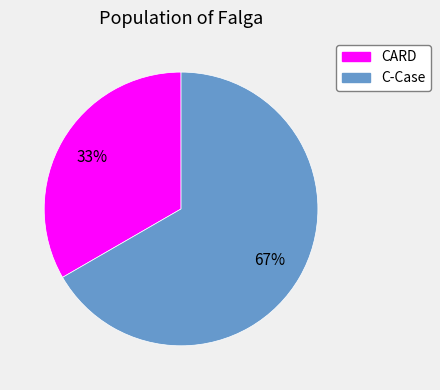

Count the number of slices in the pie.

2